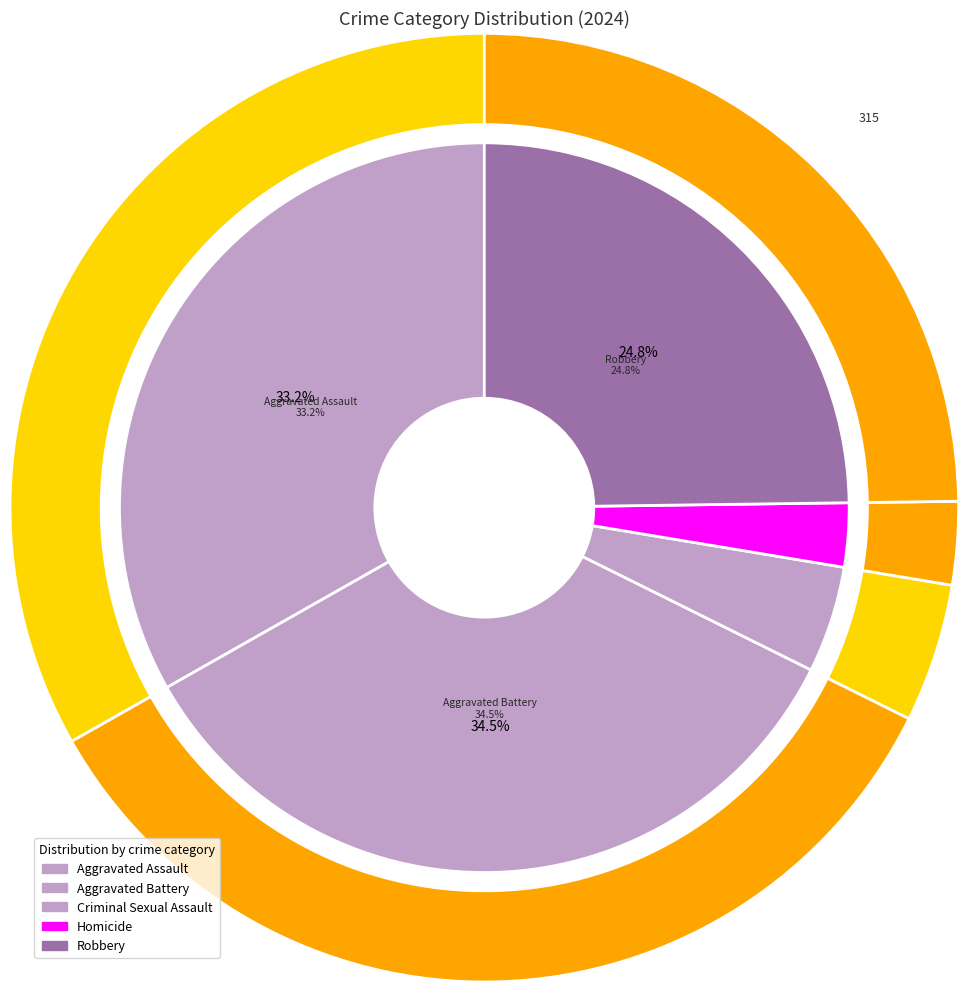

To the nearest percent, what portion does 2 represent?

5%